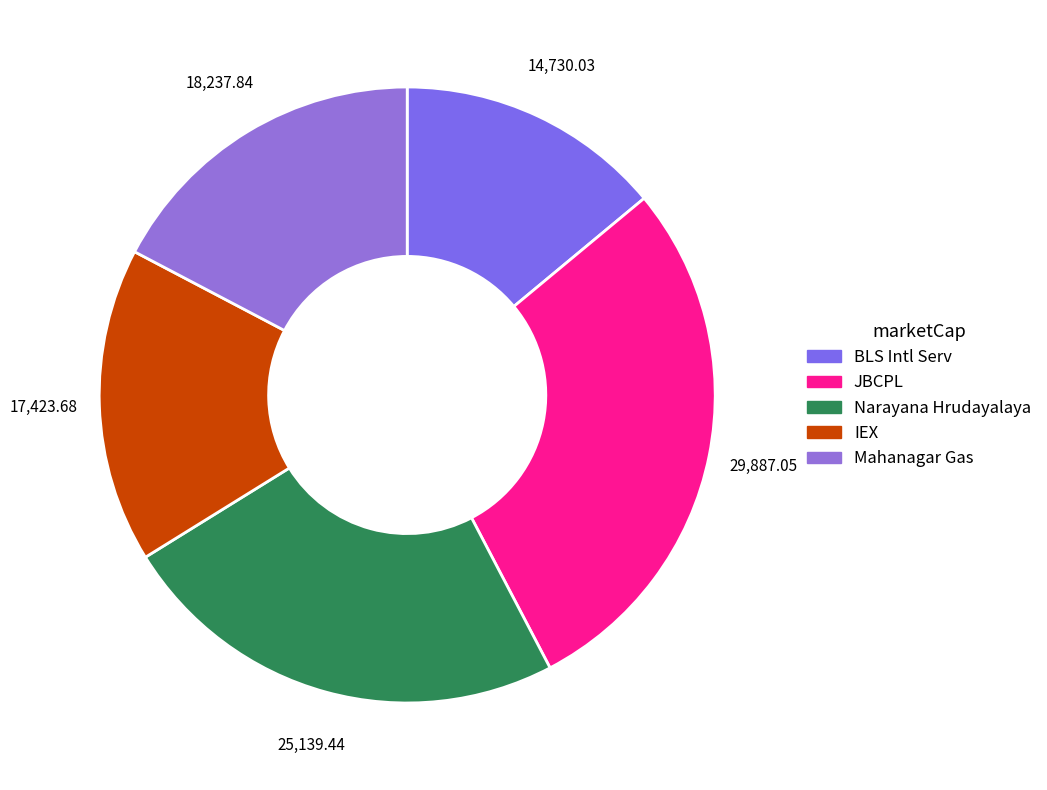

To the nearest percent, what is the combined percentage of BLS Intl Serv and JBCPL?

42%